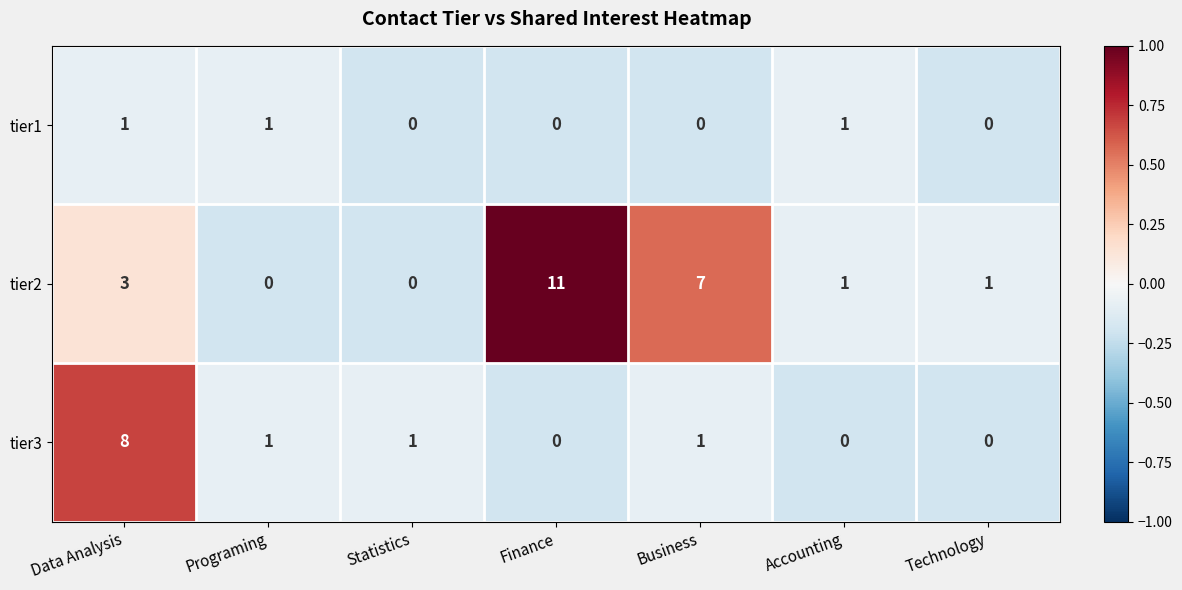

How many data points does each series have?

7